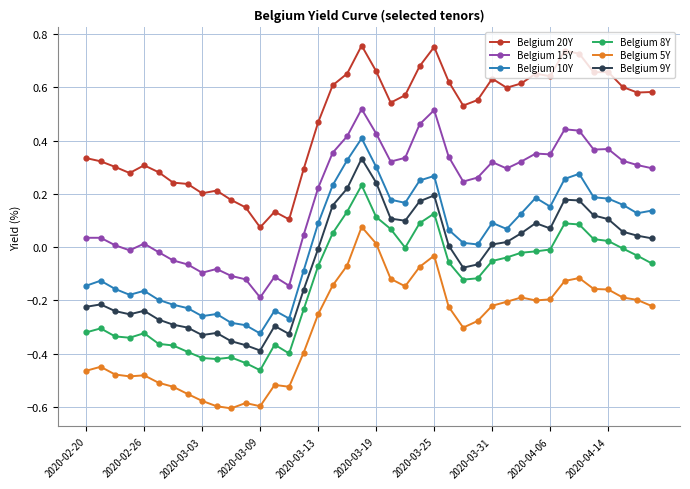

What are all the series names shown in the legend?

Belgium 20Y, Belgium 15Y, Belgium 10Y, Belgium 8Y, Belgium 5Y, Belgium 9Y